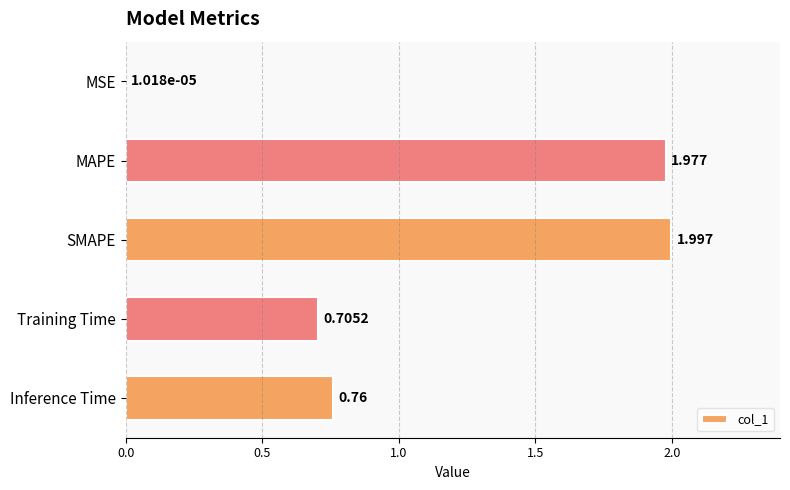

At which category does the chart reach its peak across all series?

SMAPE